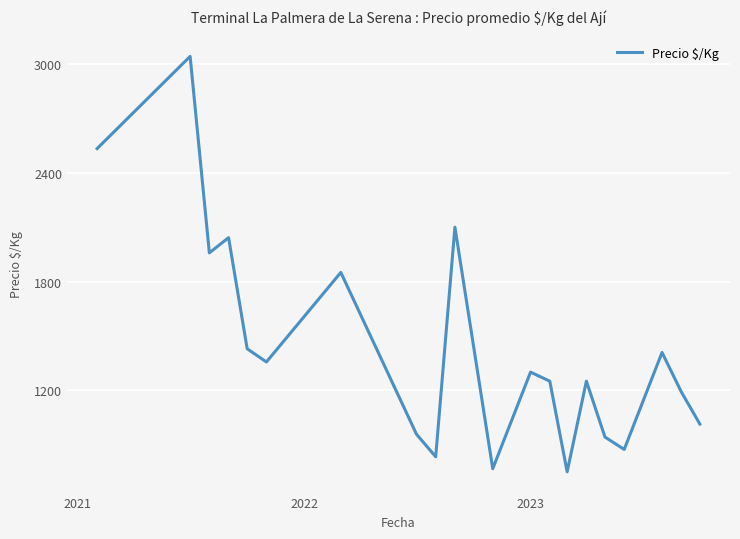

What is the greatest value displayed?

3042.0